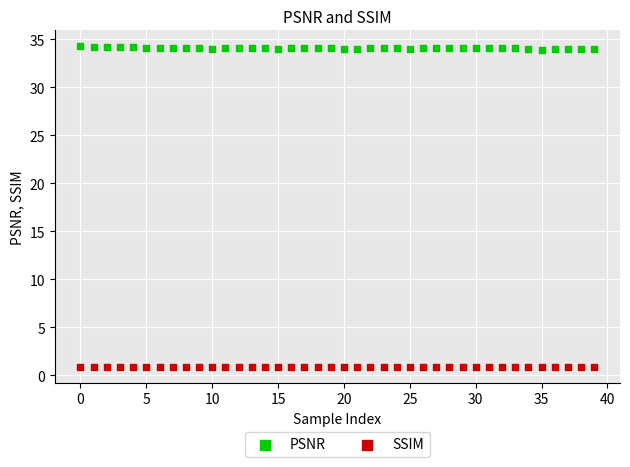

Which series has the largest Y range (max minus min)?

PSNR